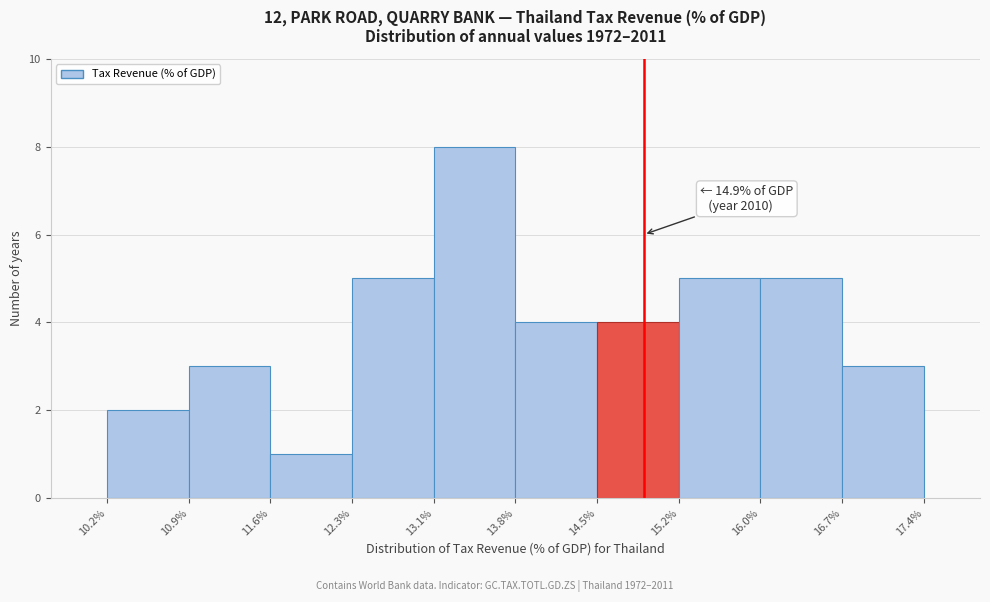

Which range on the x-axis has the tallest bar?

13.1% to 13.8%